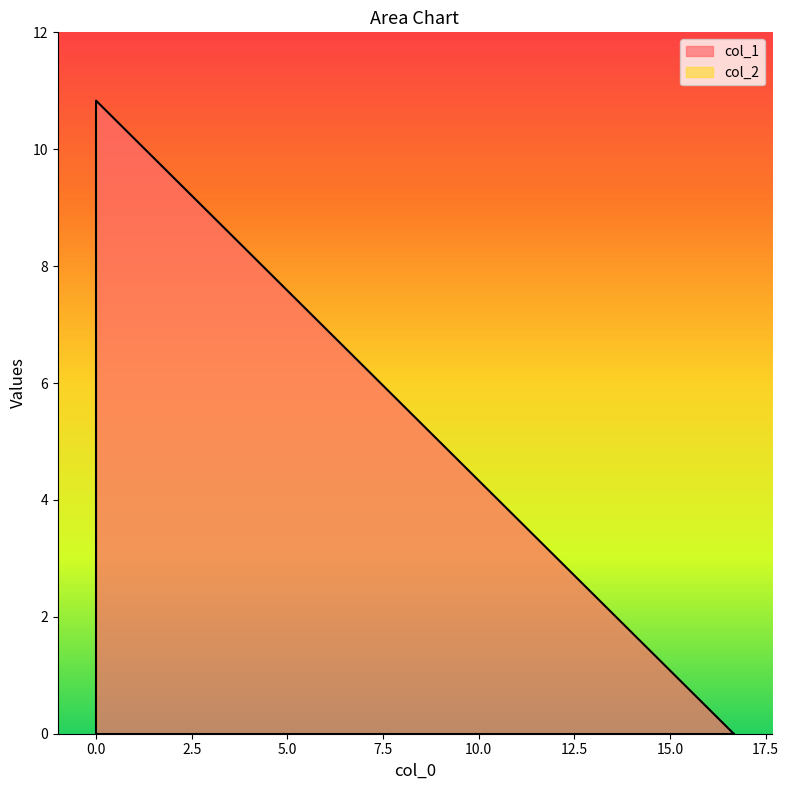

The value of col_2 at 0.0 is -7.4. True or false?

False